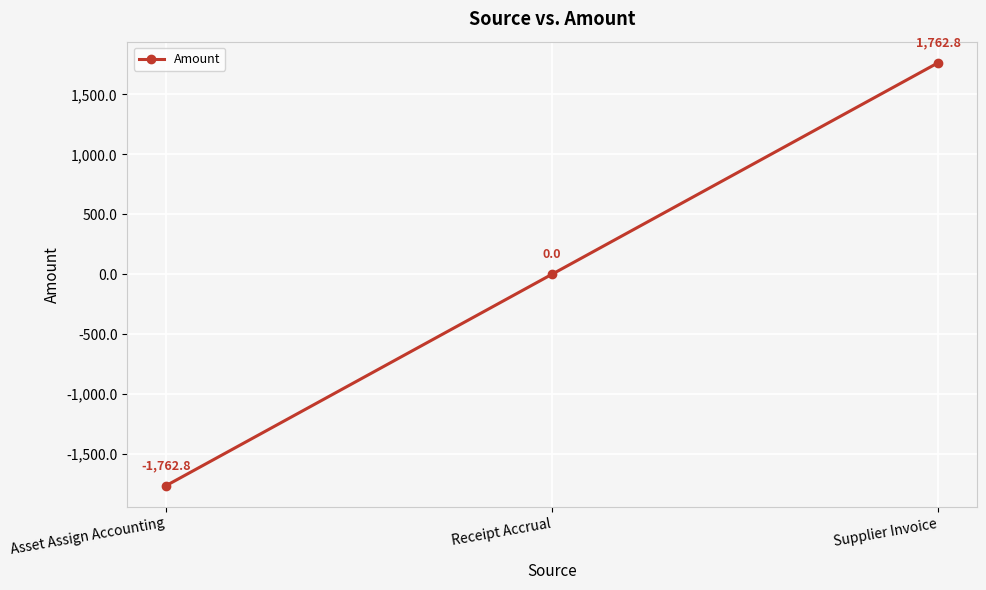

Is this an area chart (filled region under the line)?

No